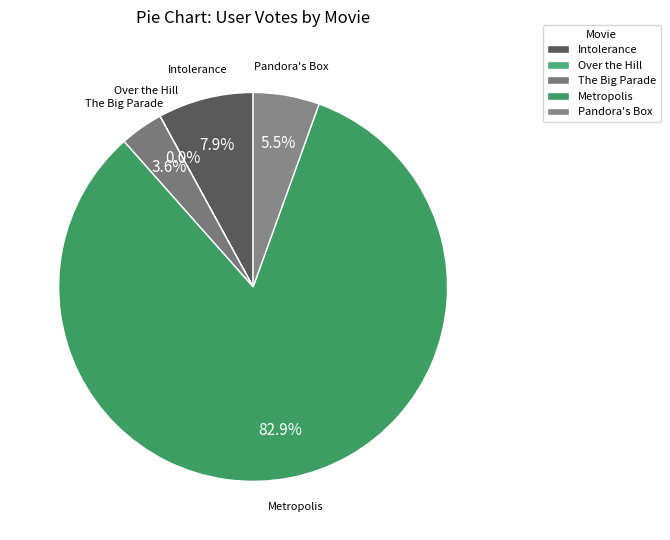

What is the ratio of the value at Intolerance to the value at Metropolis?

0.1